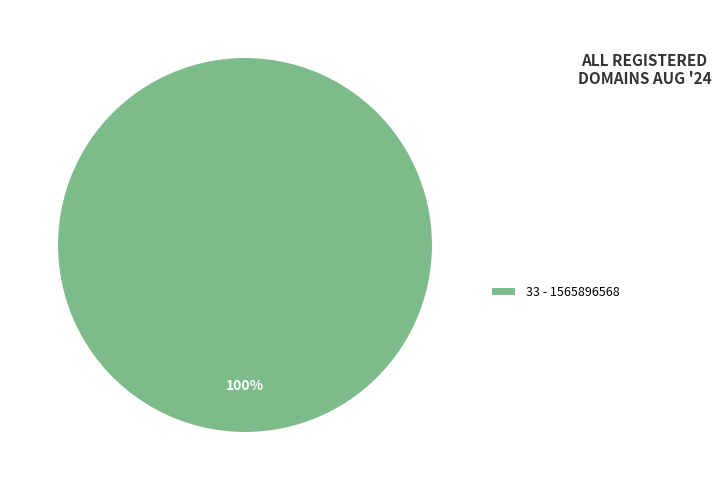

Is it true that 33 - 1565896568 is 100% of the pie?

True